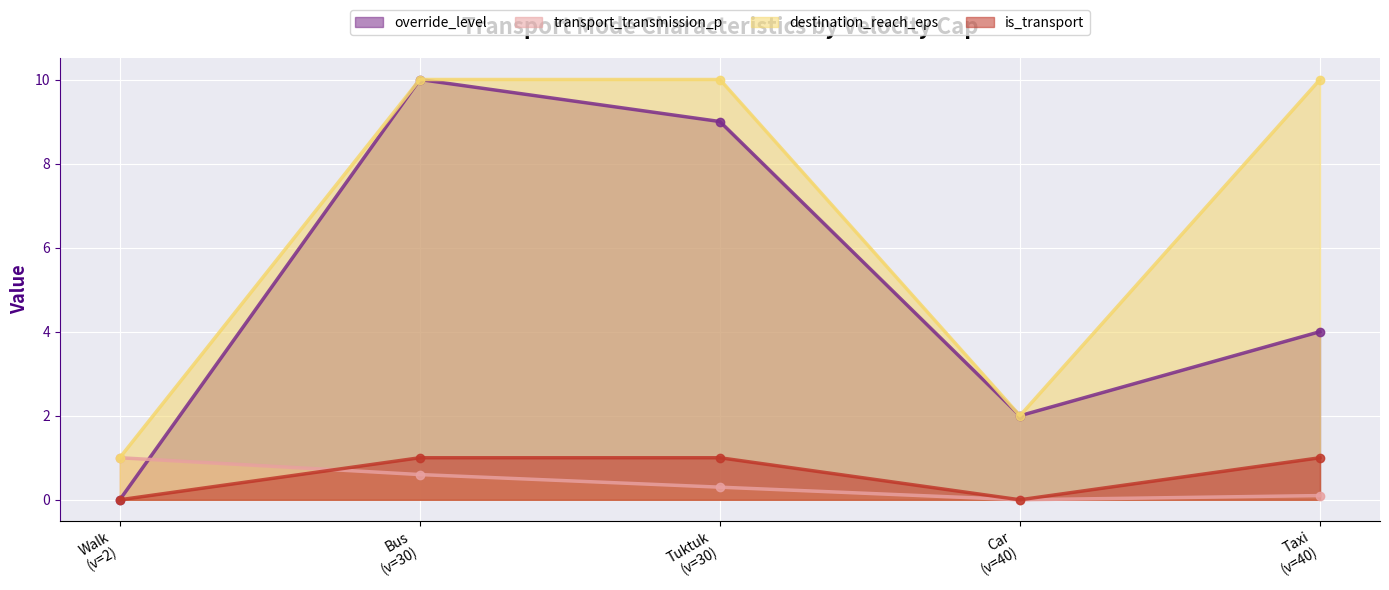

What are all the series names shown in the legend?

override_level, transport_transmission_p, destination_reach_eps, is_transport